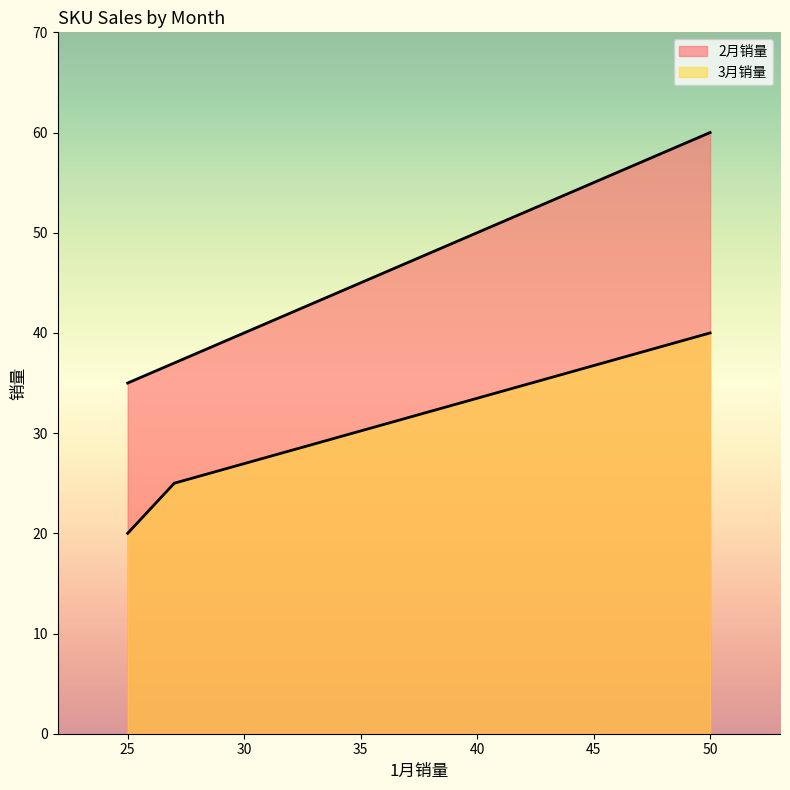

How many data points does each series have?

3